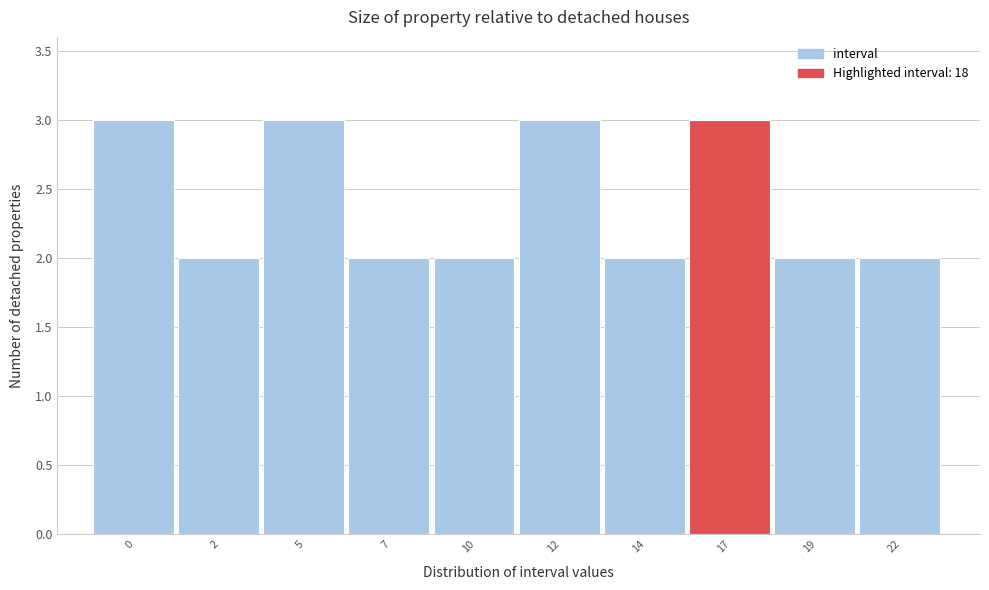

Reading left to right, extract all data points from this chart.

0=3	2=2	5=3	7=2	10=2	12=3	14=2	17=3	19=2	22=2